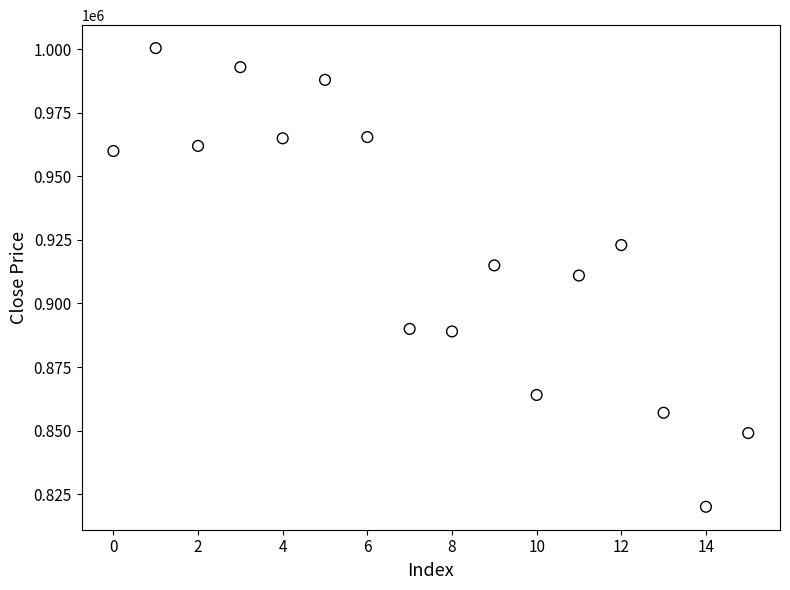

What is the range of Y values (max minus min)?

180500